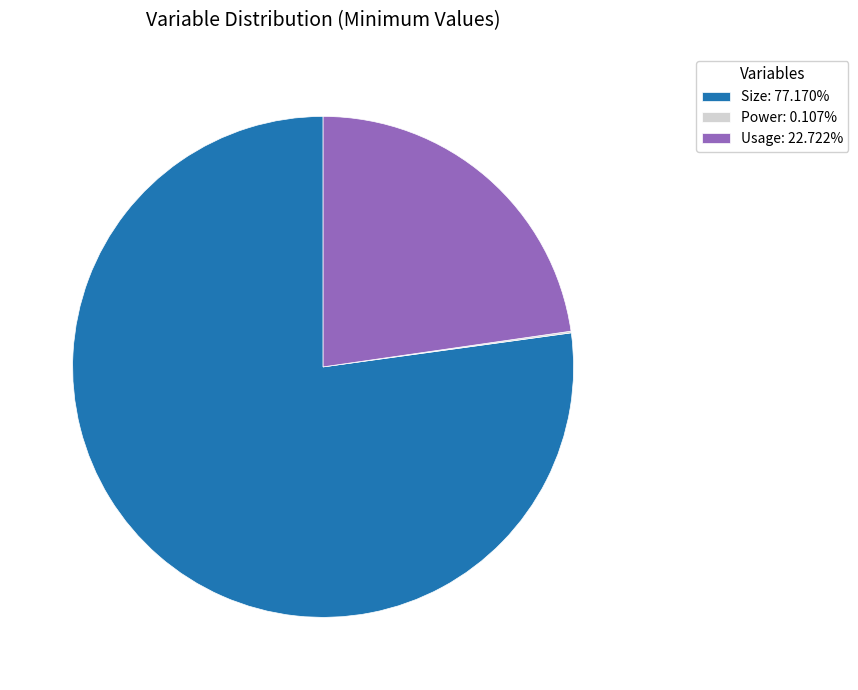

Is Usage: 22.722% the majority of the pie?

No